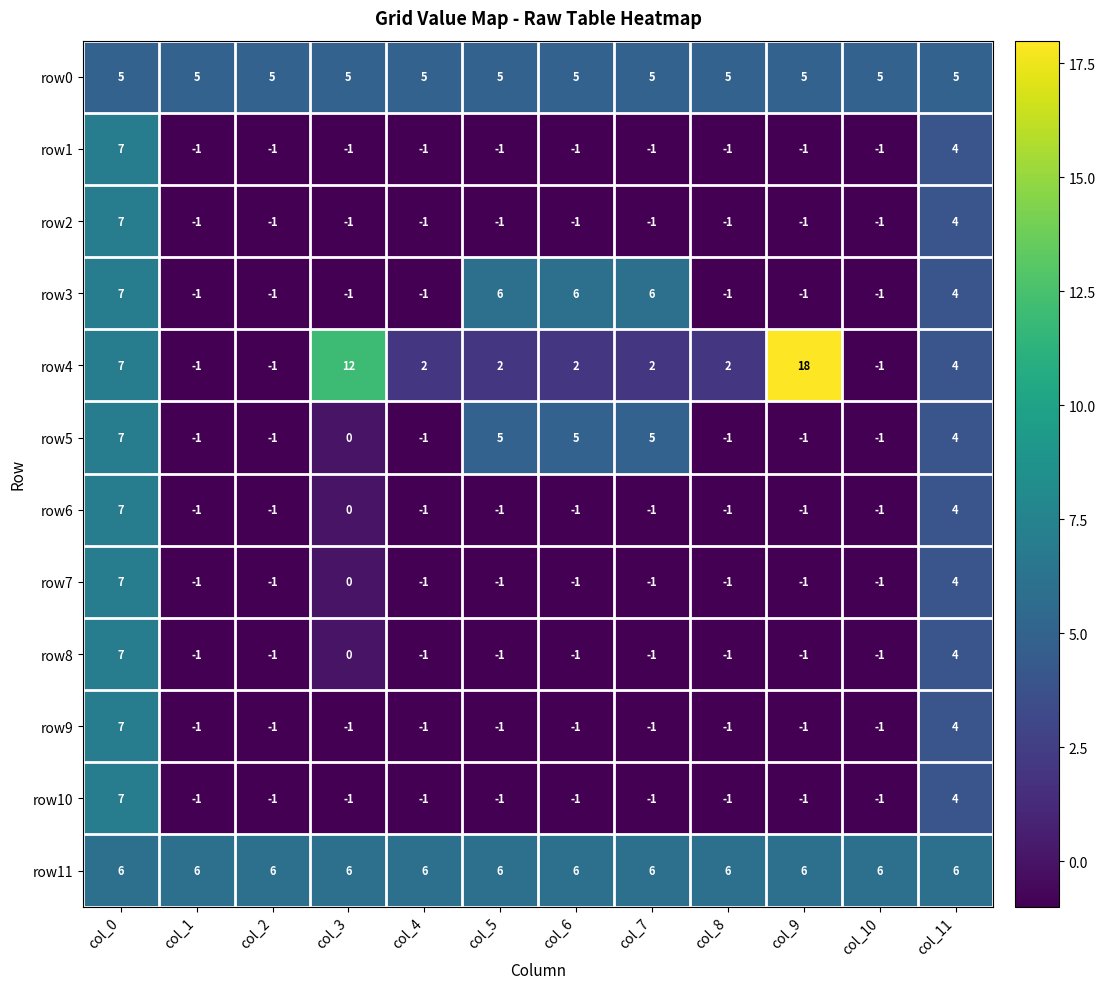

What is the difference between the maximum and minimum values in the row9 series?

8